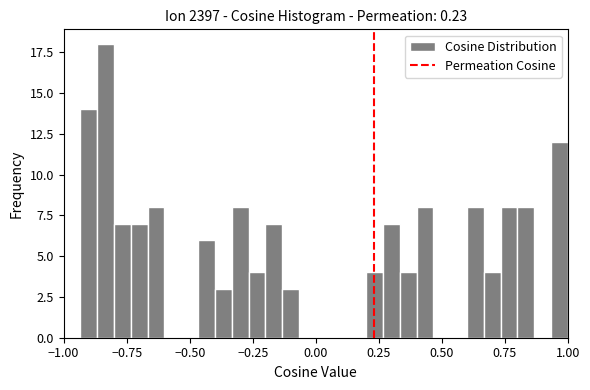

Around what value on the x-axis is the tallest bar? Give the approximate position of its centre, as read against the axis.

-0.85